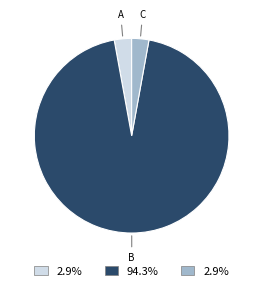

What is the majority slice?

B